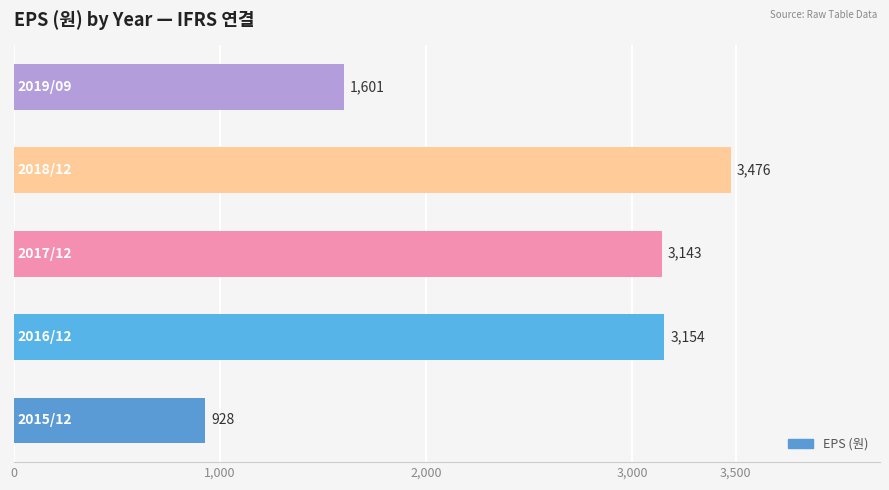

What is the difference between the maximum and minimum values?

2548